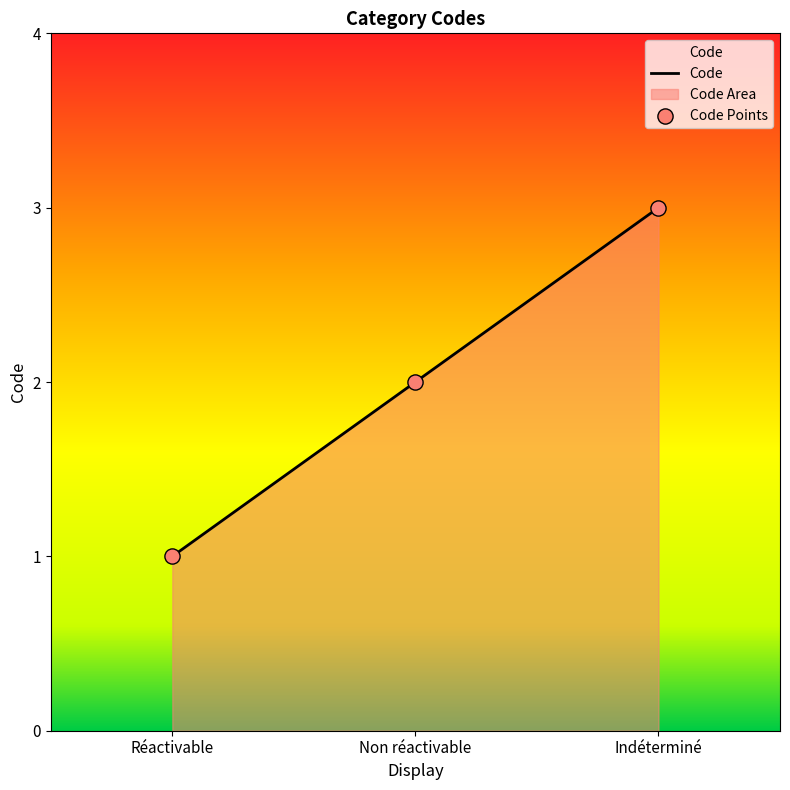

Which has a higher value, Indéterminé or Non réactivable?

Indéterminé